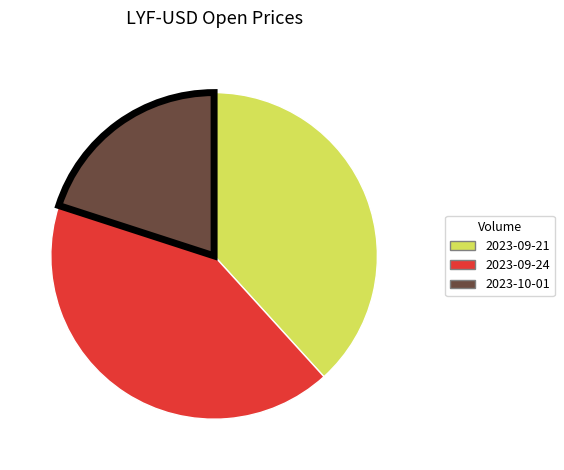

Which slice is the smallest?

2023-10-01